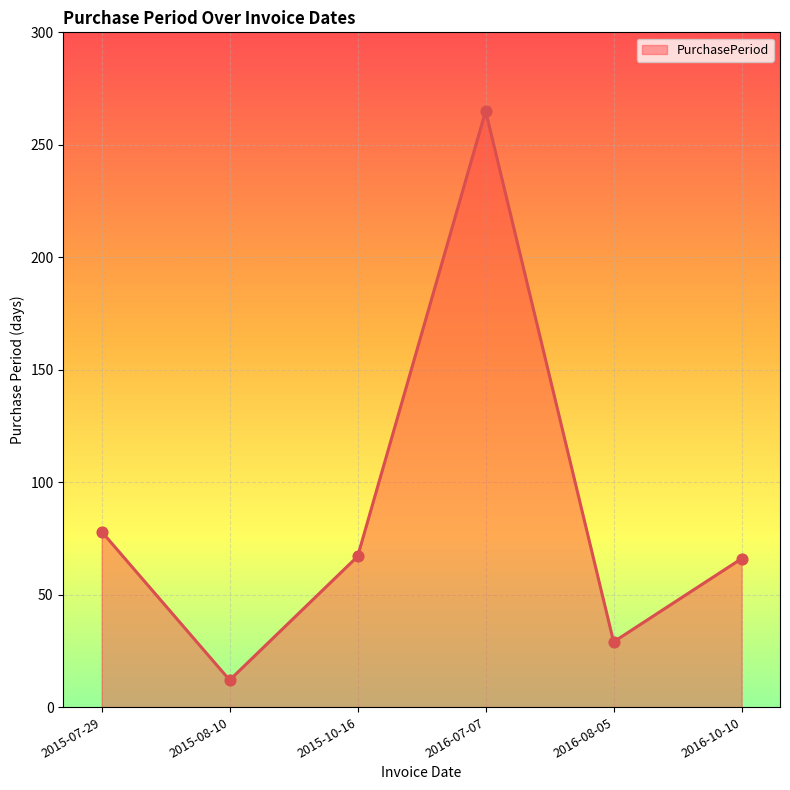

What is the change in value from 2015-07-29 to 2016-10-10?

-12